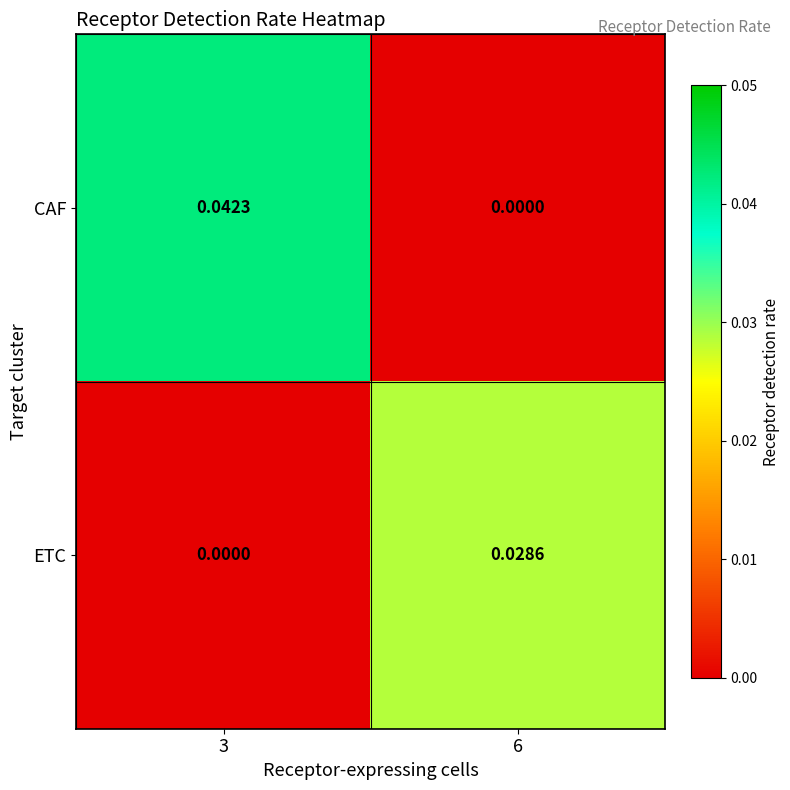

Rank the series at 3 from highest to lowest value.

CAF, ETC